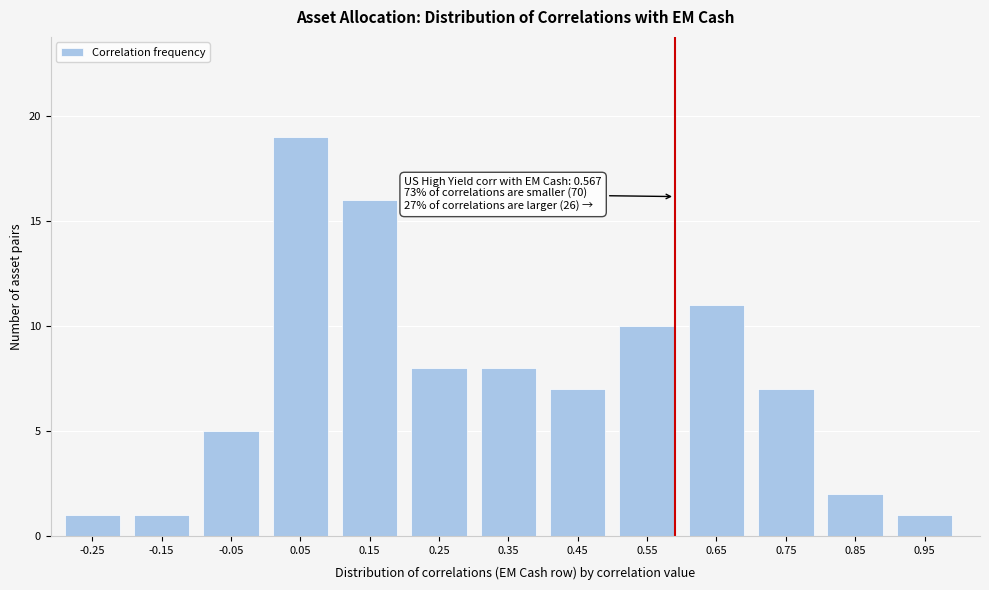

Reading right to left, extract all data points from this chart.

1	2	7	11	10	7	8	8	16	19	5	1	1